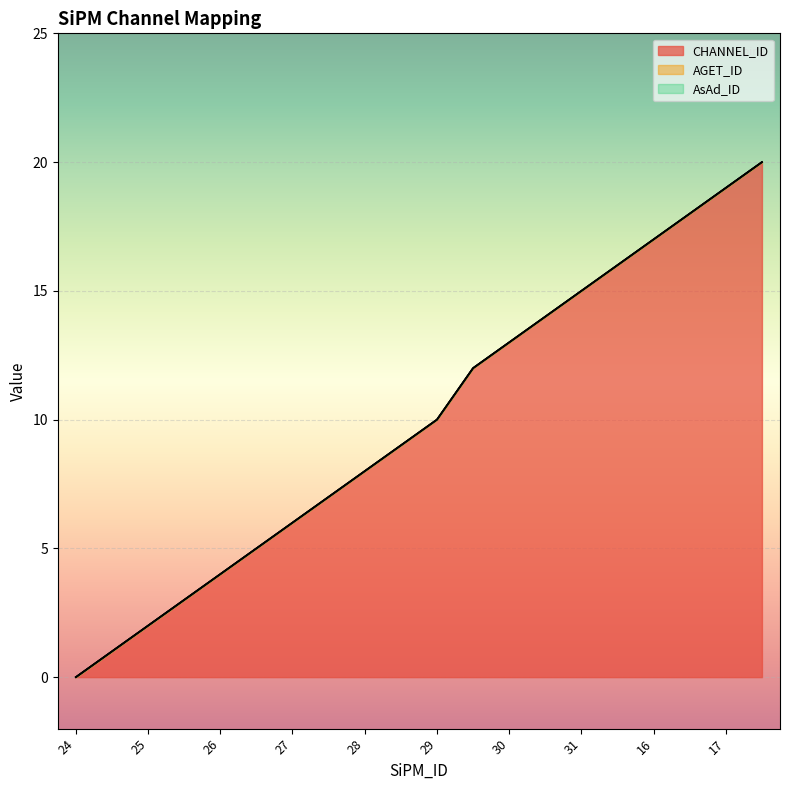

What are all the series names shown in the legend?

CHANNEL_ID, AGET_ID, AsAd_ID